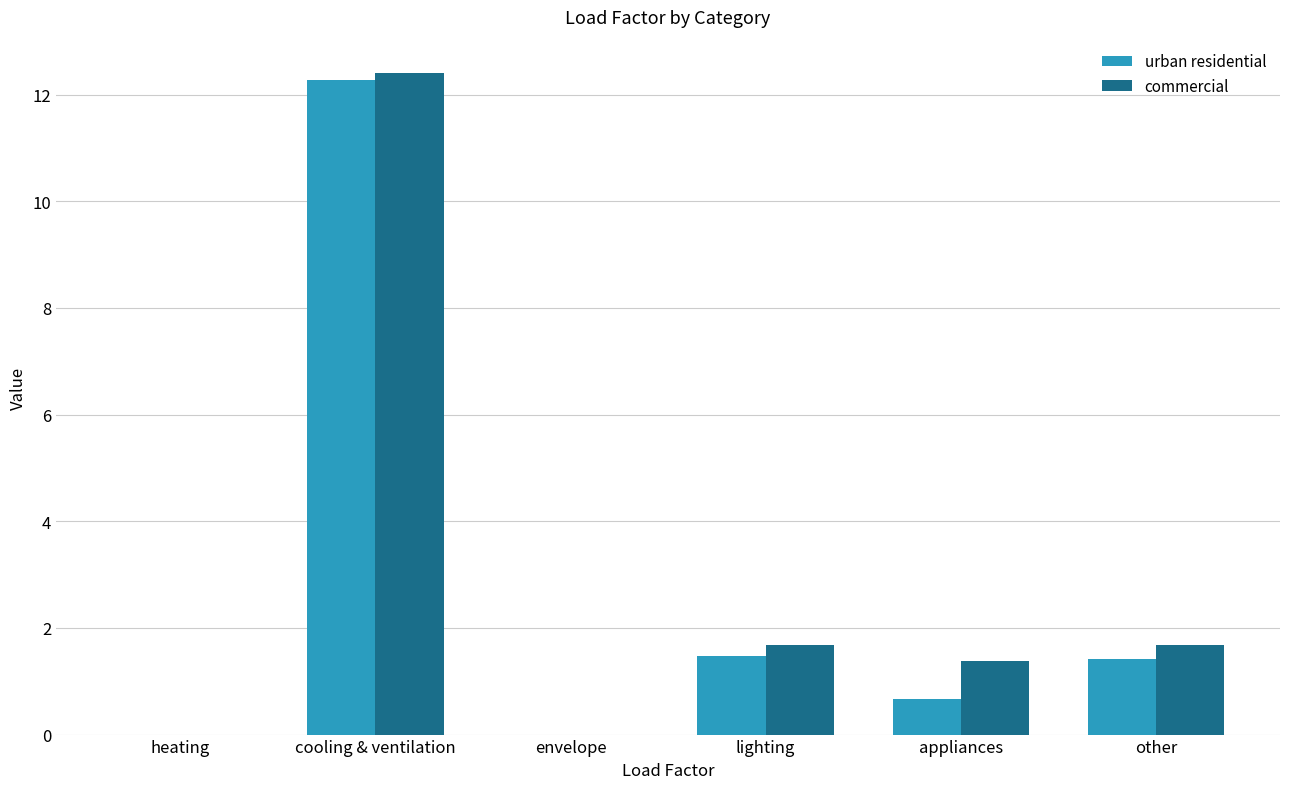

Which category has the highest value in the commercial series?

cooling & ventilation